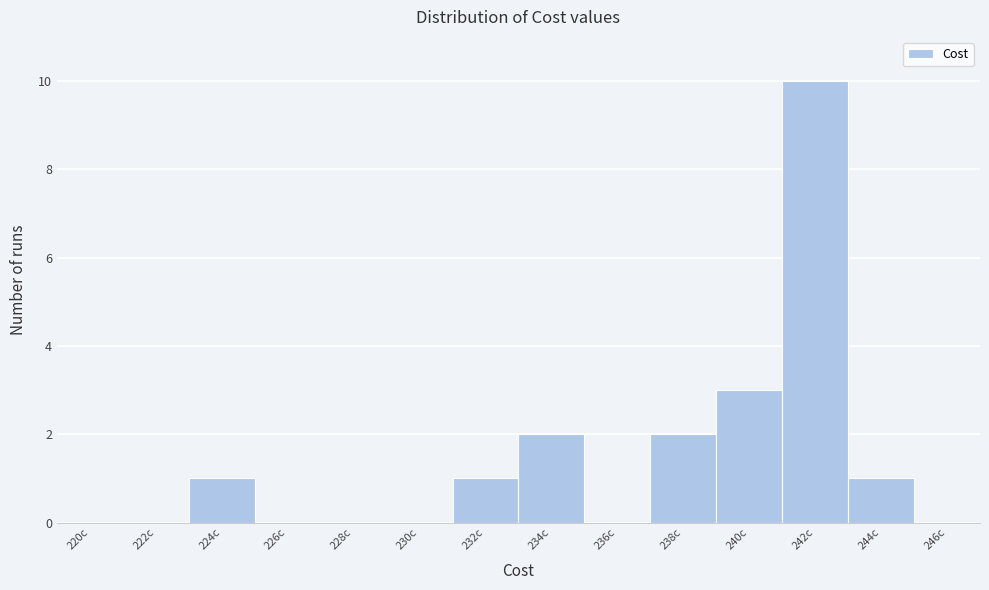

Reading left to right, what are all the values shown in this chart?

220c=0	222c=0	224c=1	226c=0	228c=0	230c=0	232c=1	234c=2	236c=0	238c=2	240c=3	242c=10	244c=1	246c=0